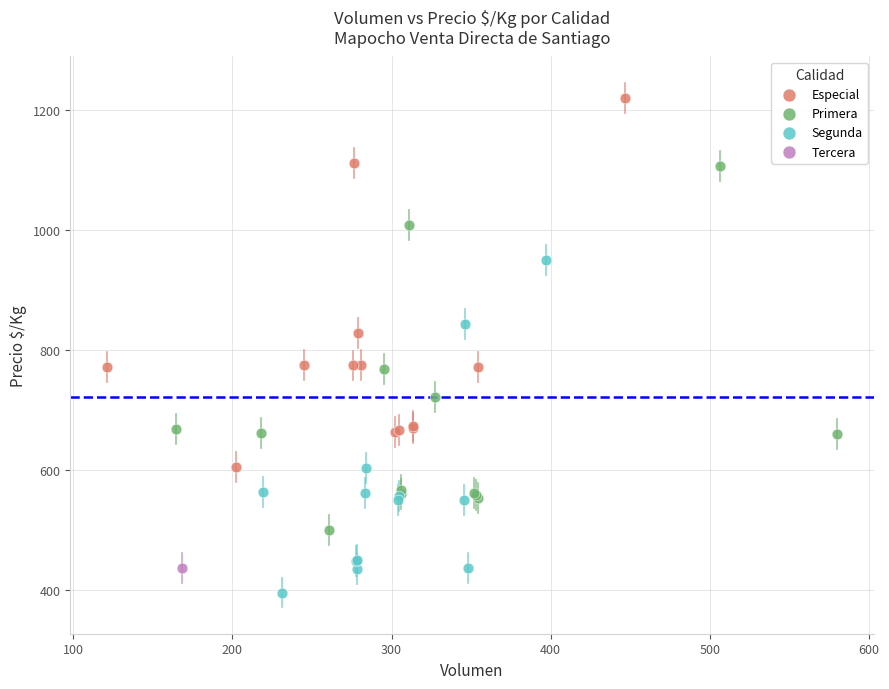

Which series contains the highest Y value?

Especial